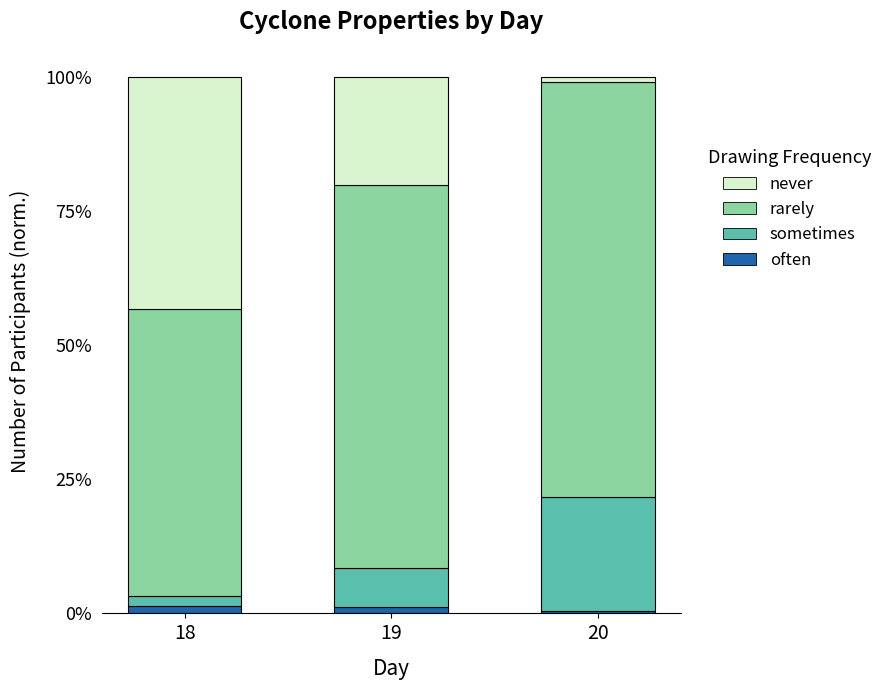

What are all the series names shown in the legend?

never, rarely, sometimes, often